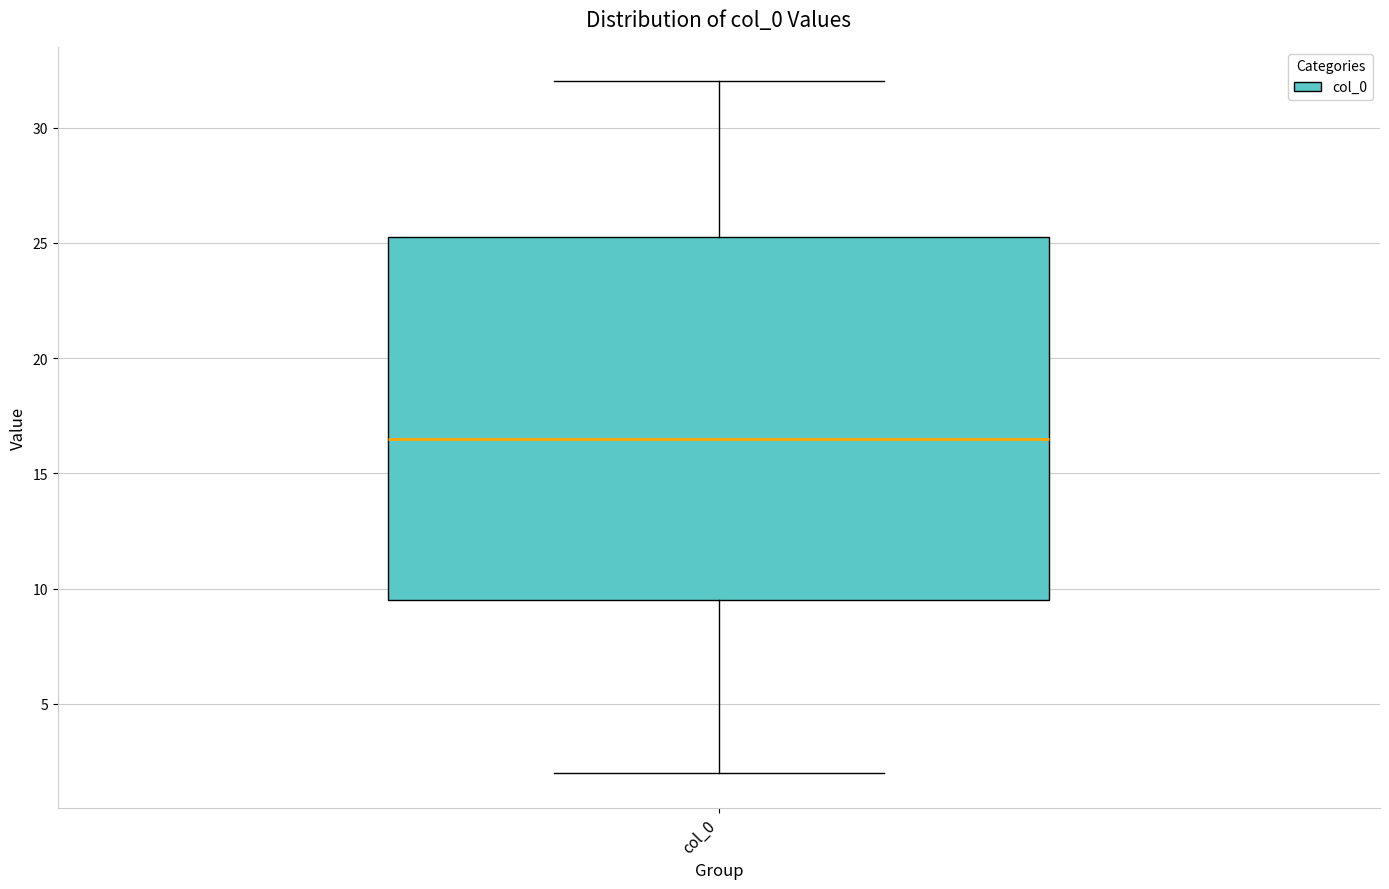

Transcribe this box plot: give where the median line is, the range the box spans, and where the two whiskers end, as read against the y-axis. The values are not printed on the chart, so give them approximately, as read against the axis.

median 16.5, box 9.5 to 25.5, whiskers 2.0 to 32.0